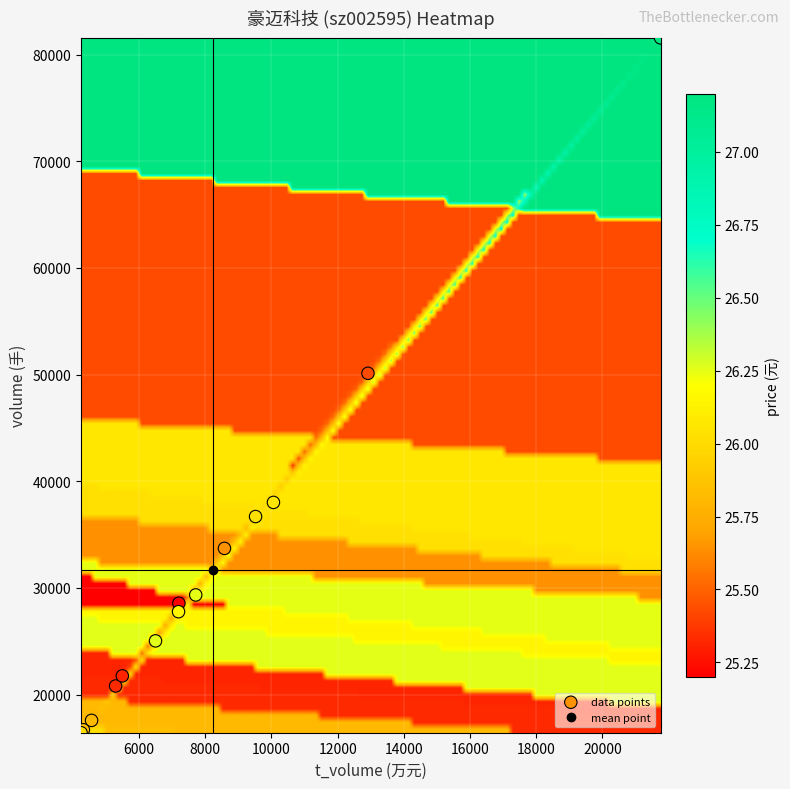

What Y value in the scatter plot is closest to 48996?

50122